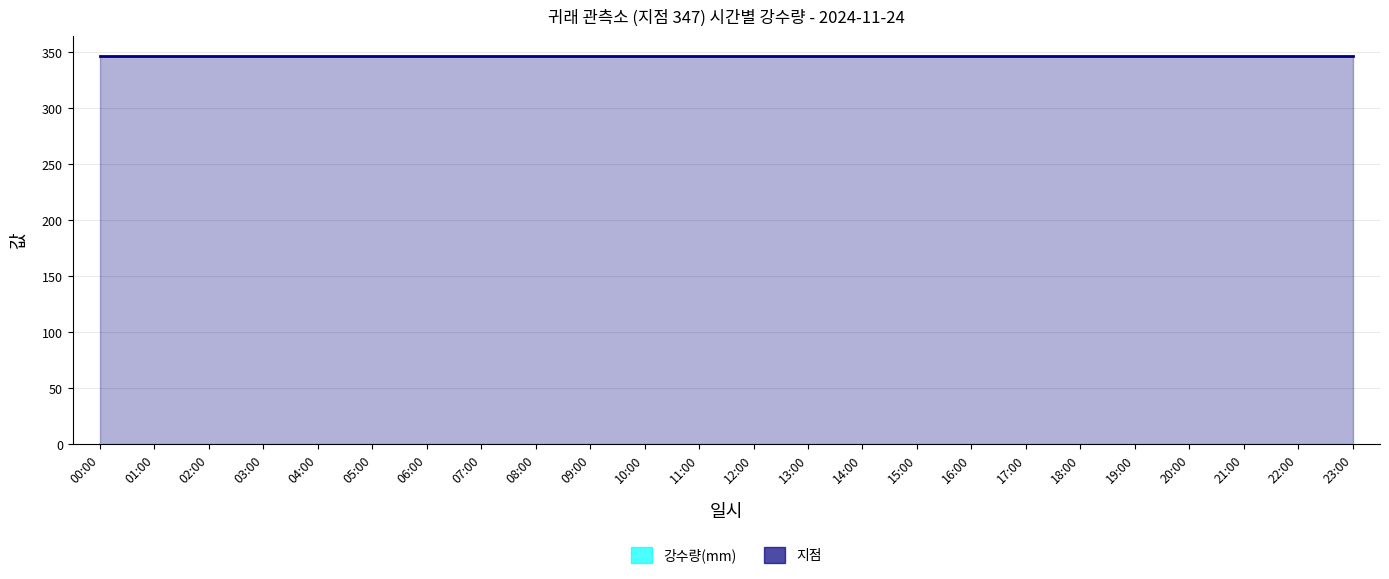

What is the value of the 지점 point at the 1st from the left?

347